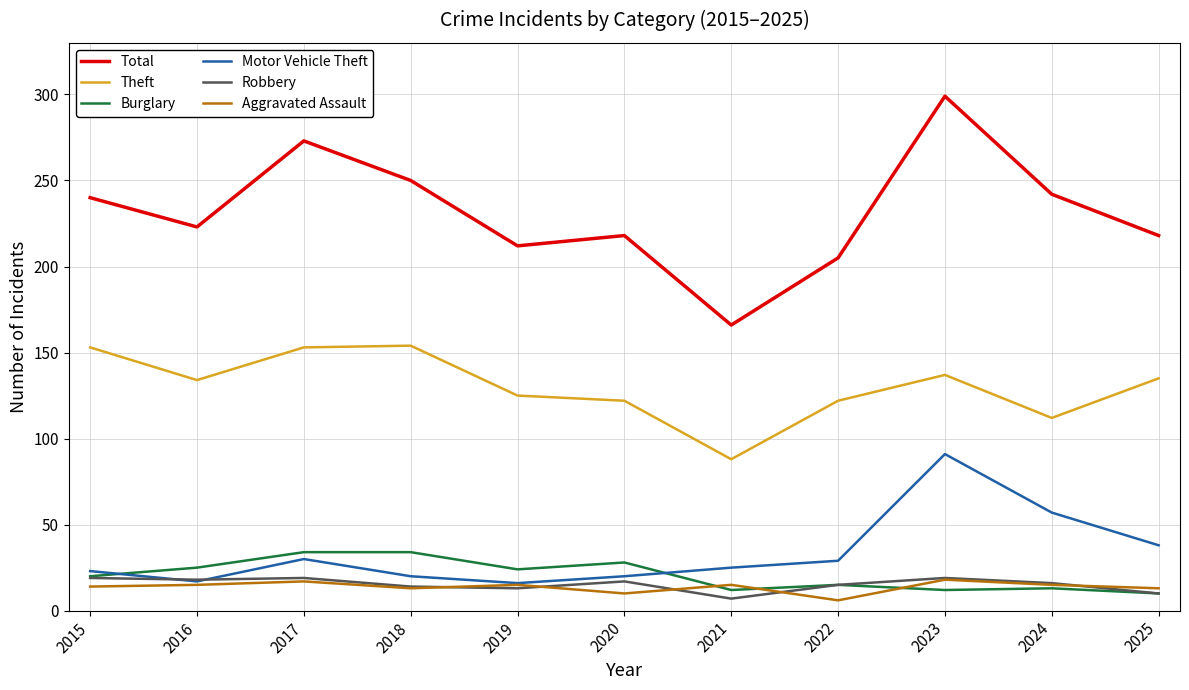

What is the sum of the Burglary values at 2024 and 2021?

25